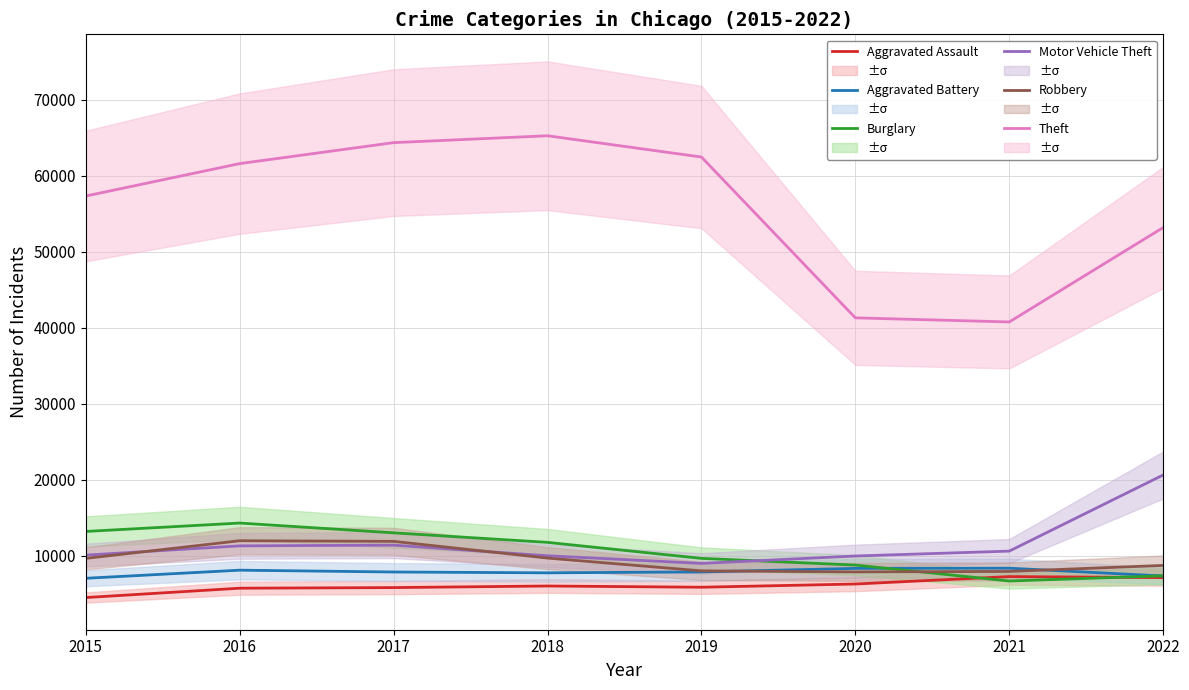

At which category does Robbery reach its first local valley?

2020